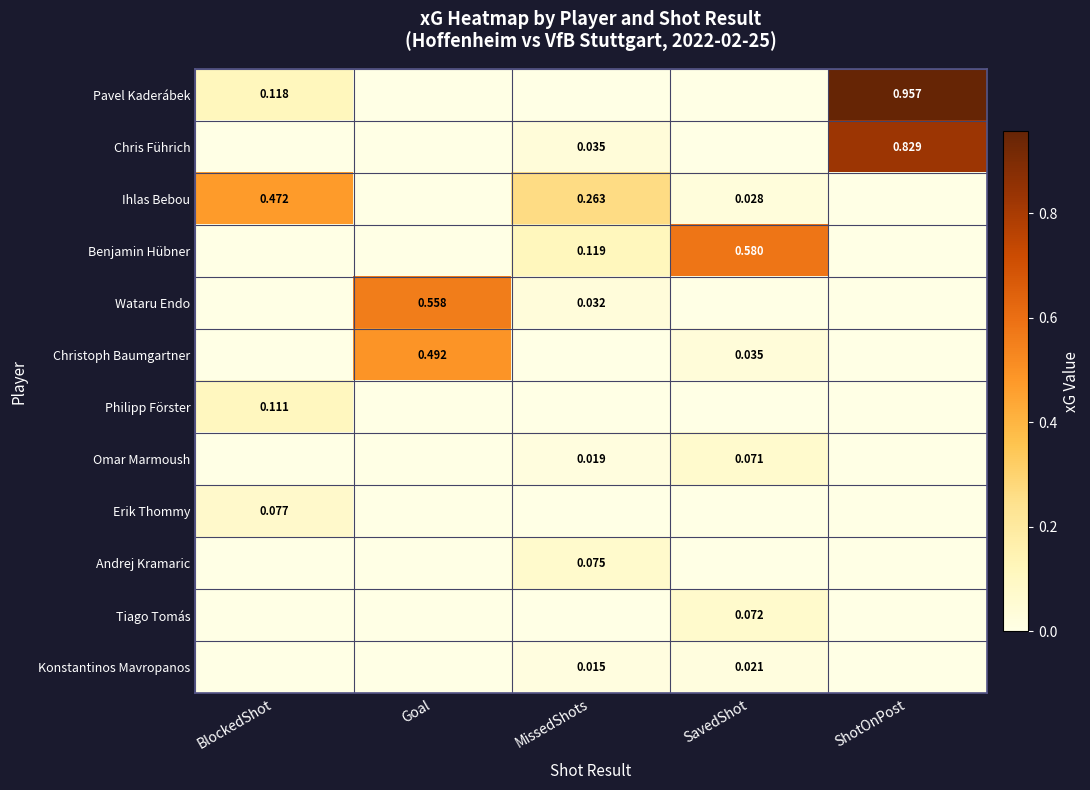

How many distinct data groups are displayed?

12